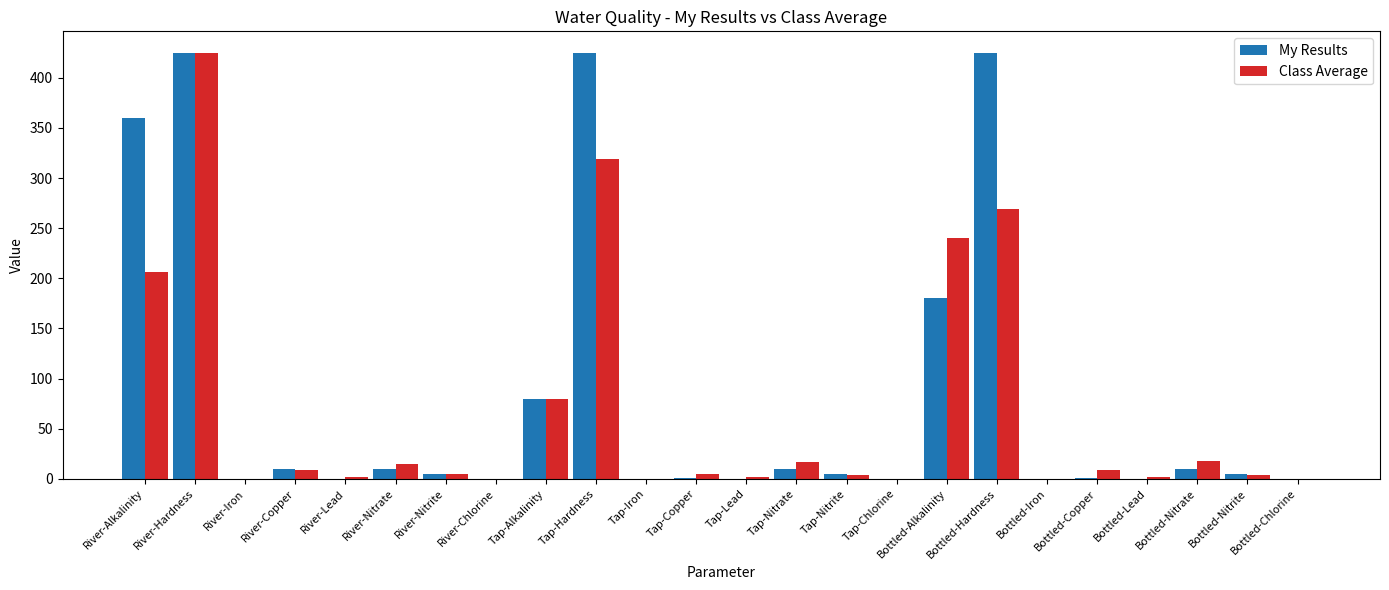

At which category is the sum across all series the highest?

River-Hardness